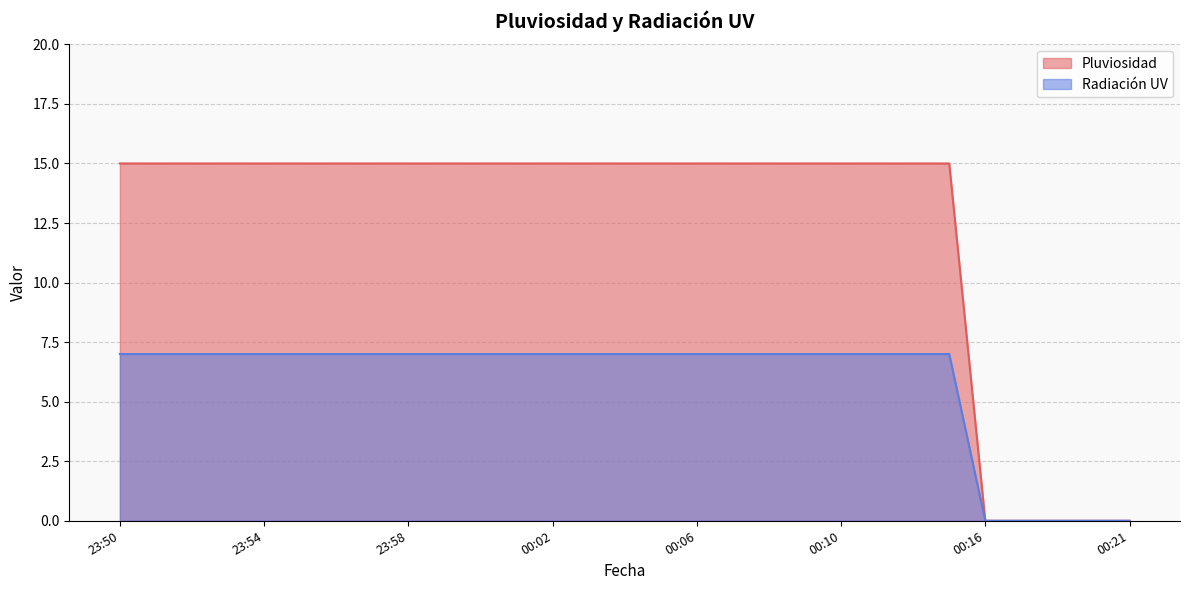

What are all the series names shown in the legend?

Pluviosidad, Radiación UV